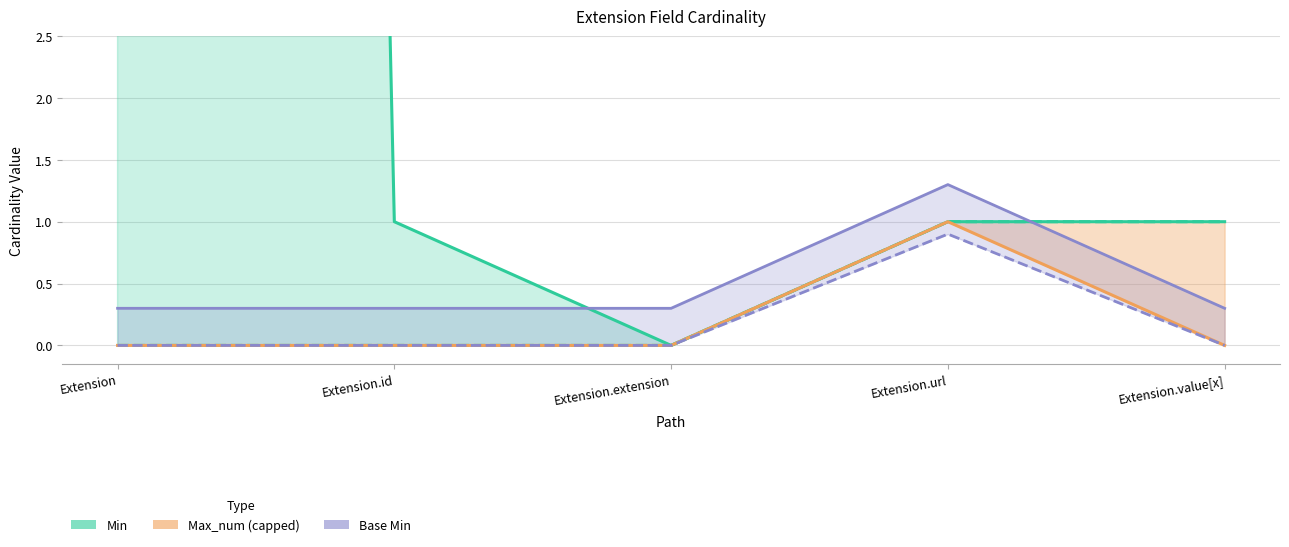

The Min series shows 1 at Extension.id. True or false?

False